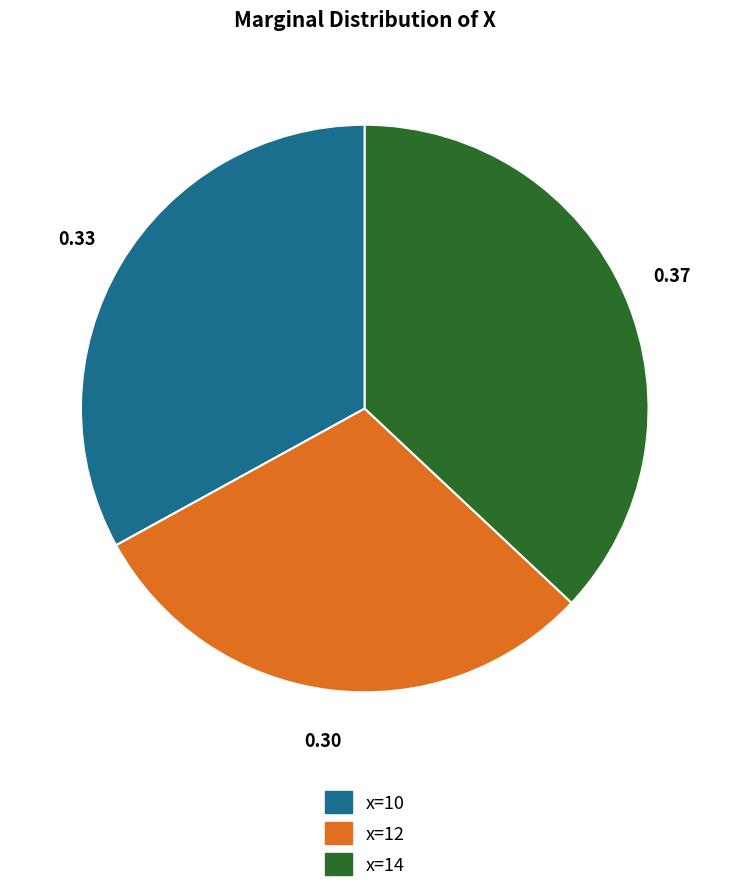

True or false: x=12 accounts for 30% of the total.

True